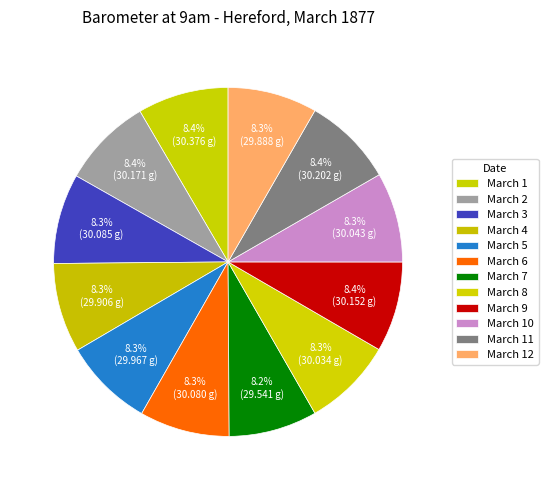

Combined, do March 12 and March 6 account for over 50%?

No